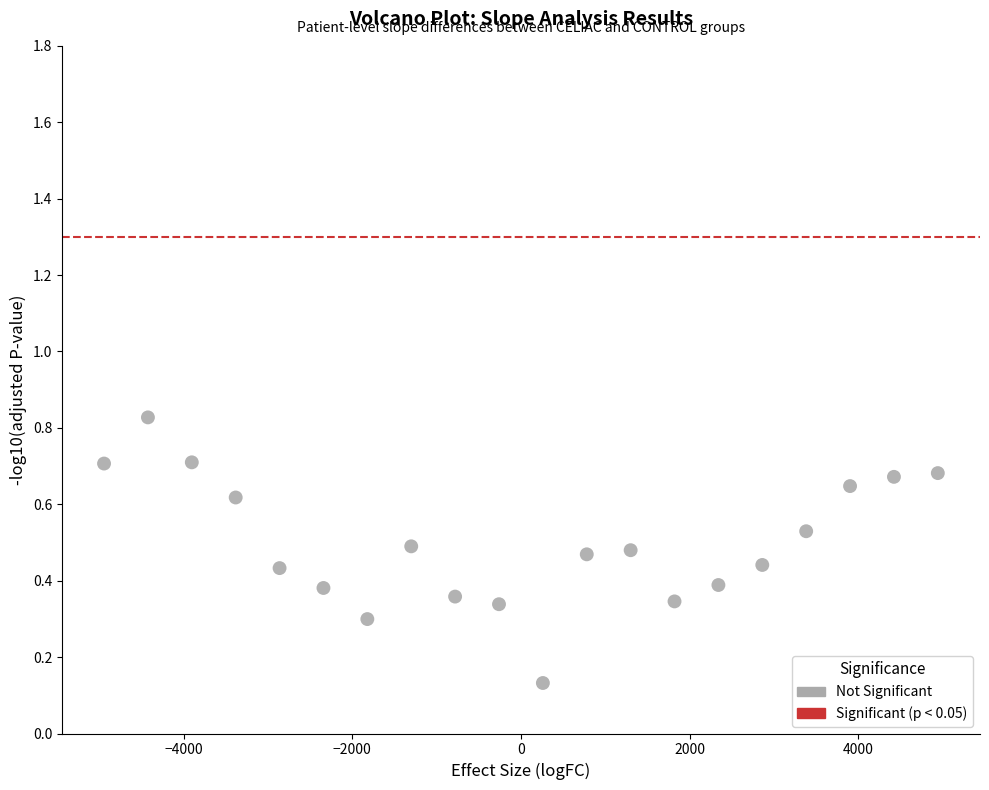

What is the range of X values (max minus min)?

9885.1